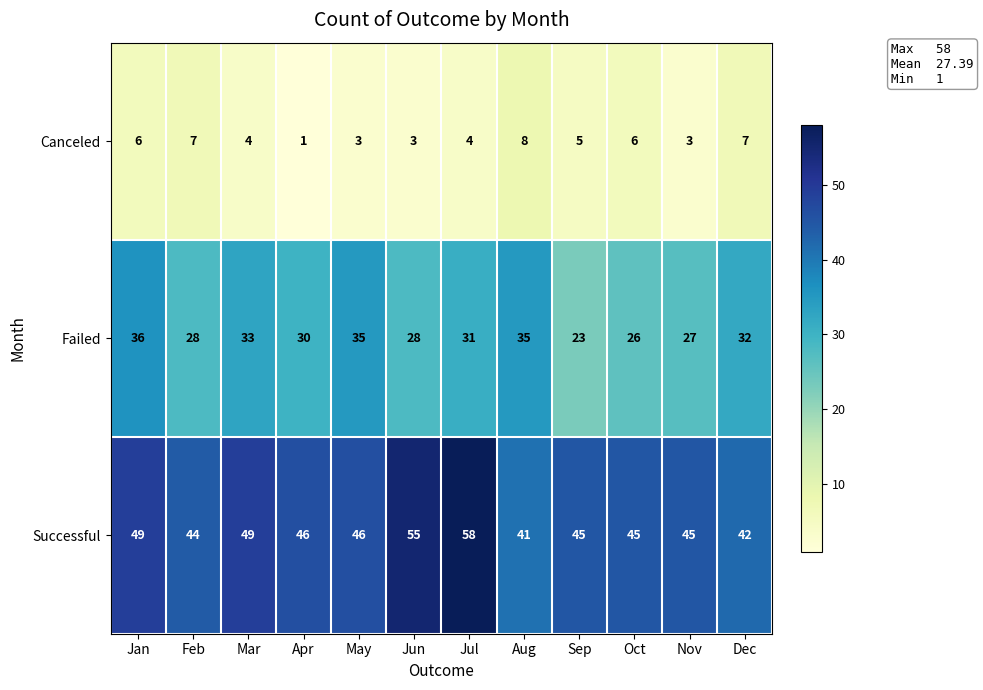

The value of Successful at Apr is 31. True or false?

False